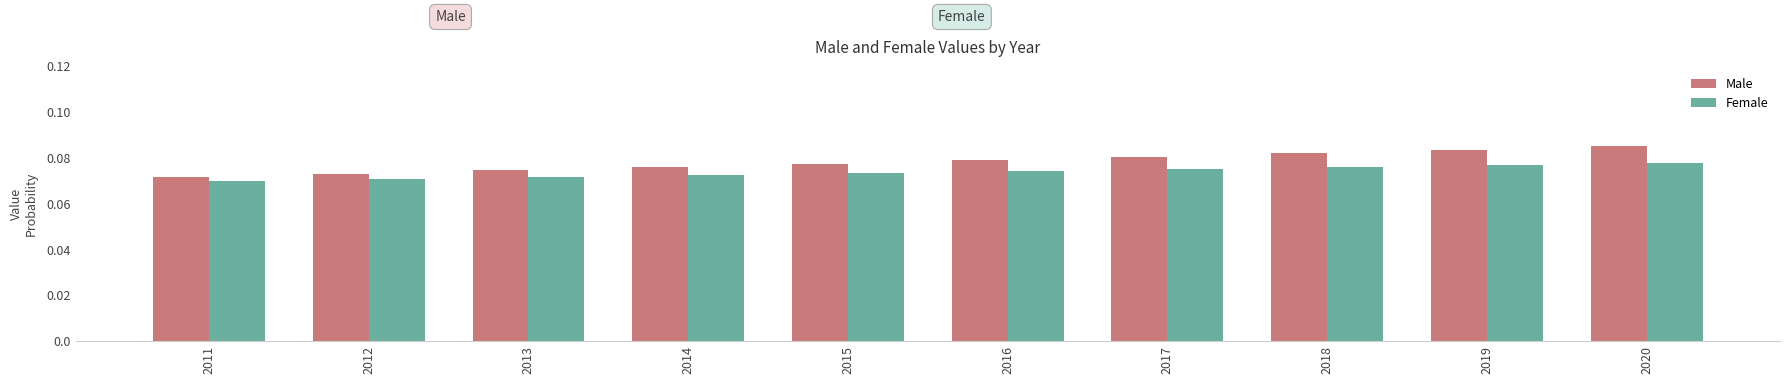

What is the total value across all series at 2015?

0.2